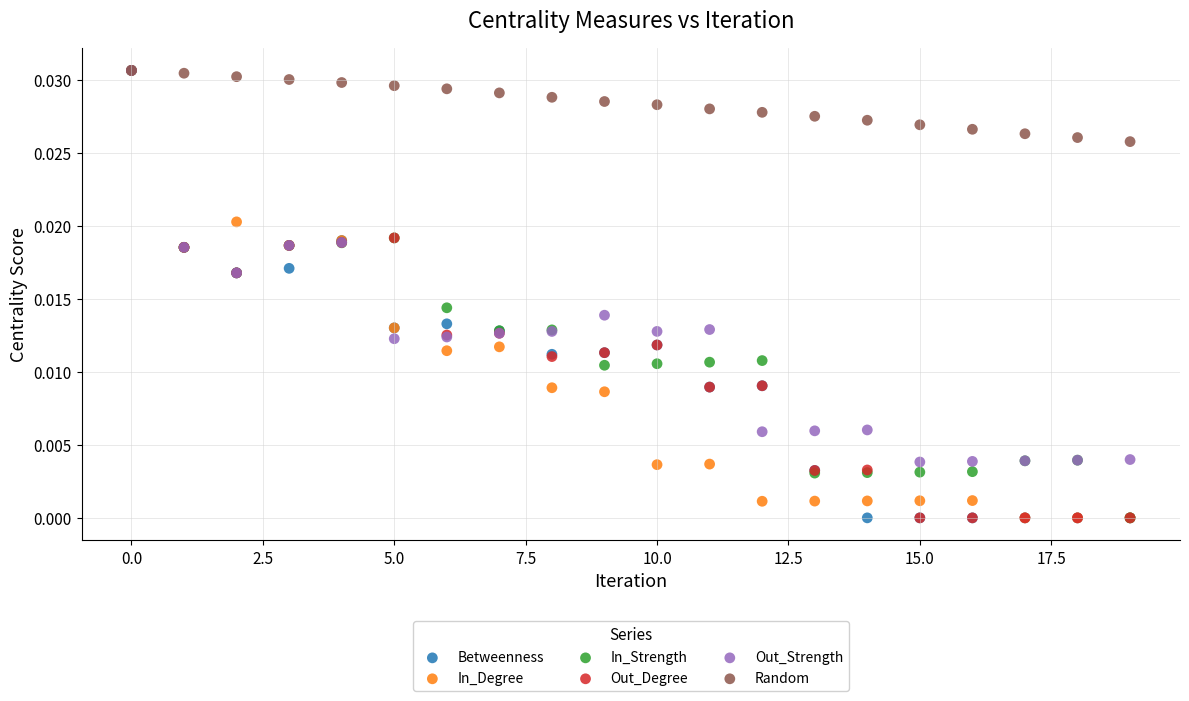

What are all the series names shown in the legend?

Betweenness, In_Degree, In_Strength, Out_Degree, Out_Strength, Random